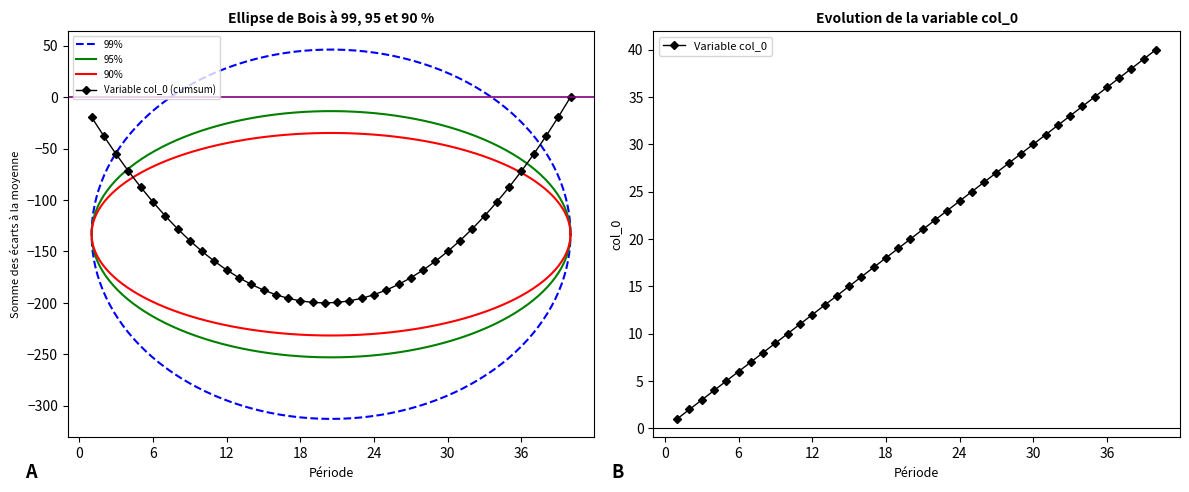

Count the number of categories in the chart.

40